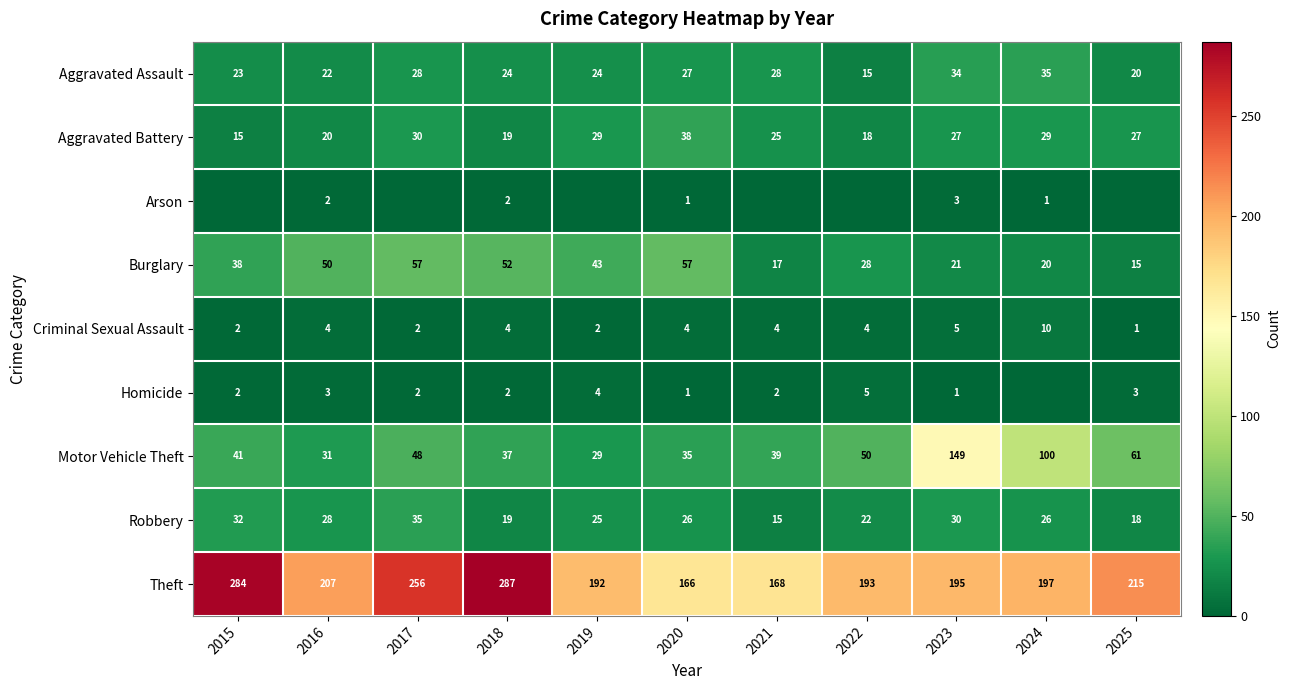

How many values in the Robbery series are below 26?

5